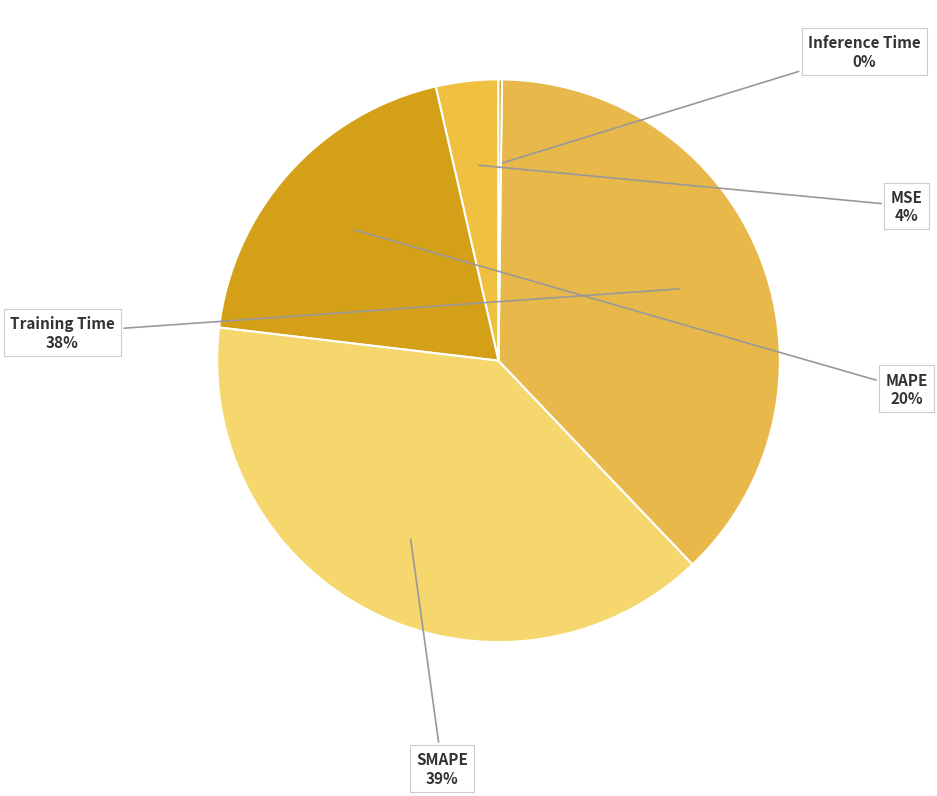

Does any single category account for the majority?

No